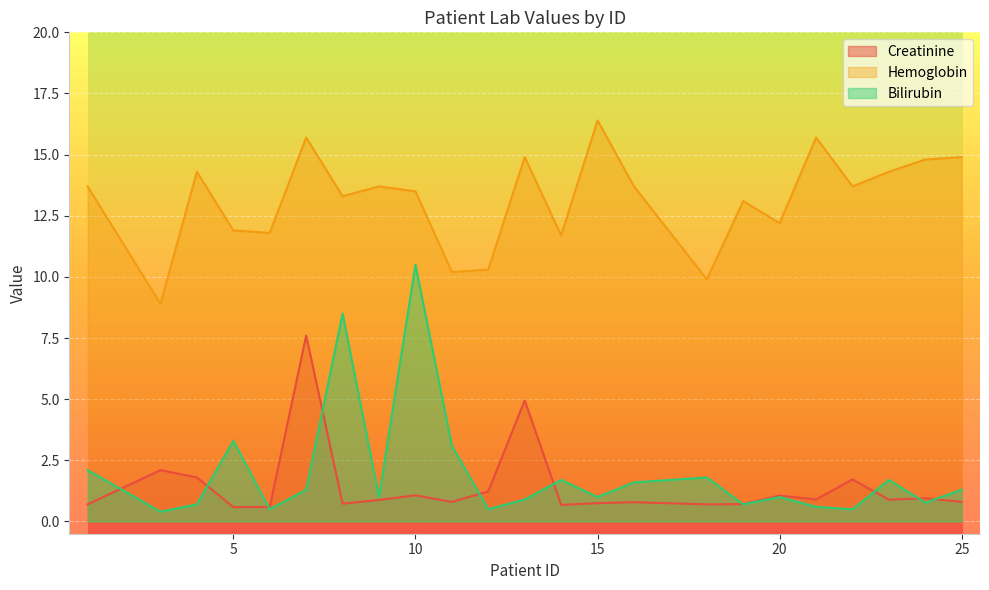

True or false: Bilirubin and Hemoglobin cross at least once.

False